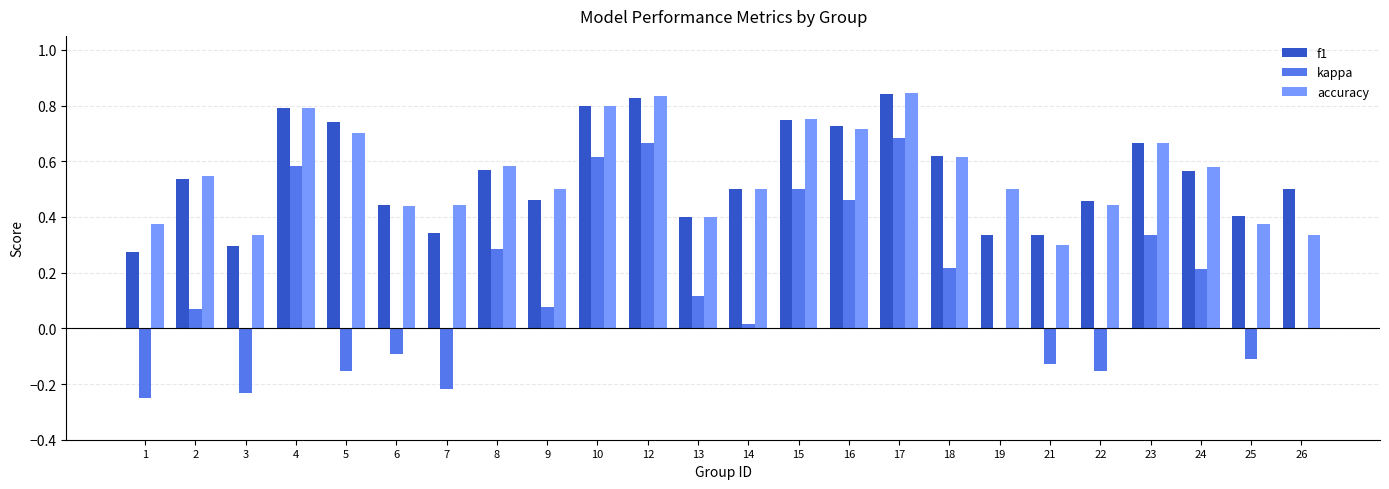

What is the sum of the f1 values at 2 and 13?

0.9